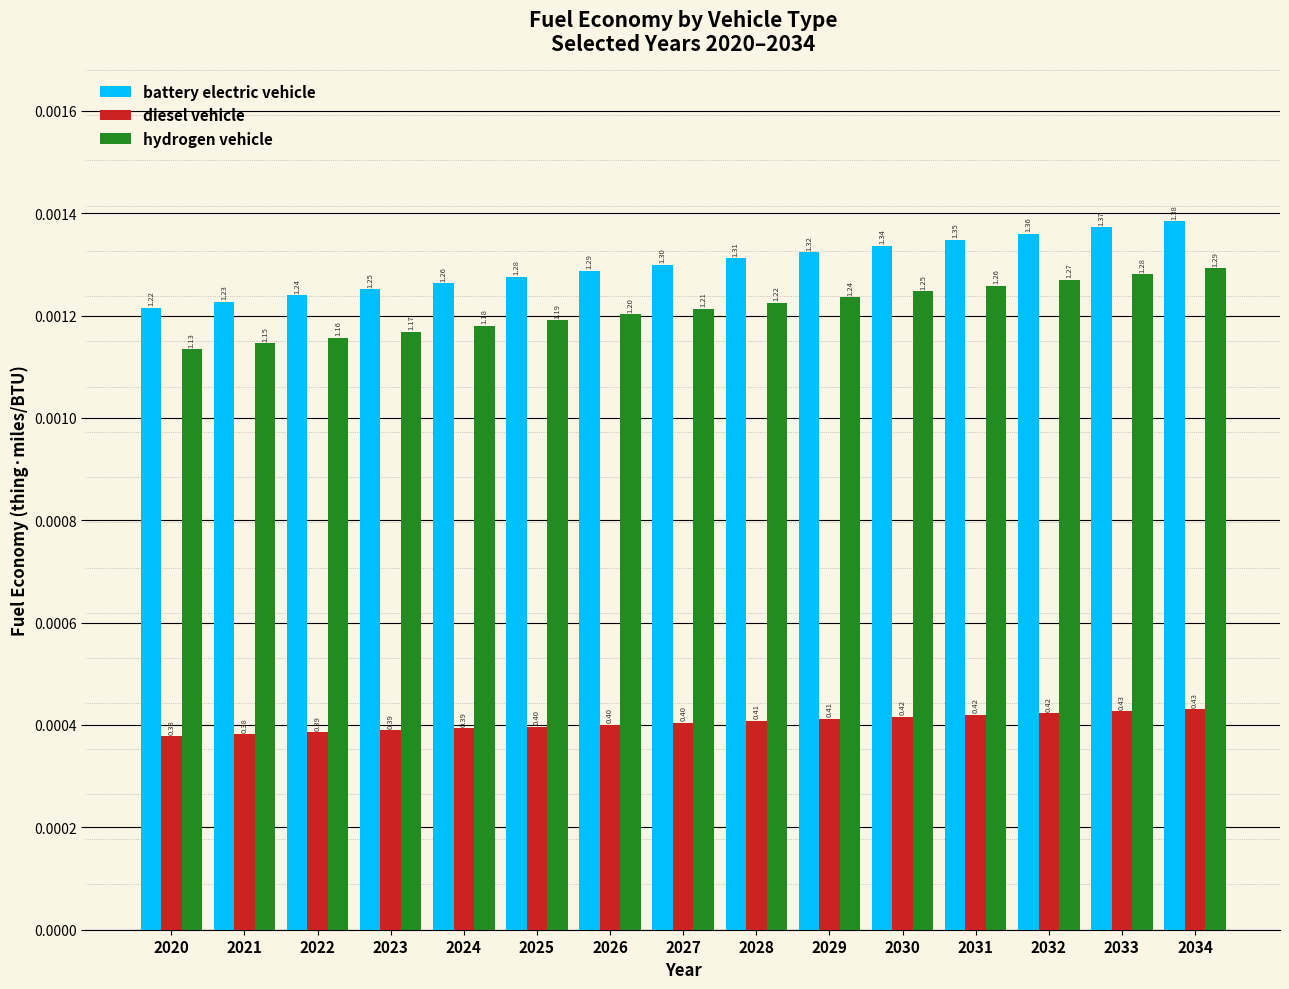

Which series has the largest total across all categories?

battery electric vehicle